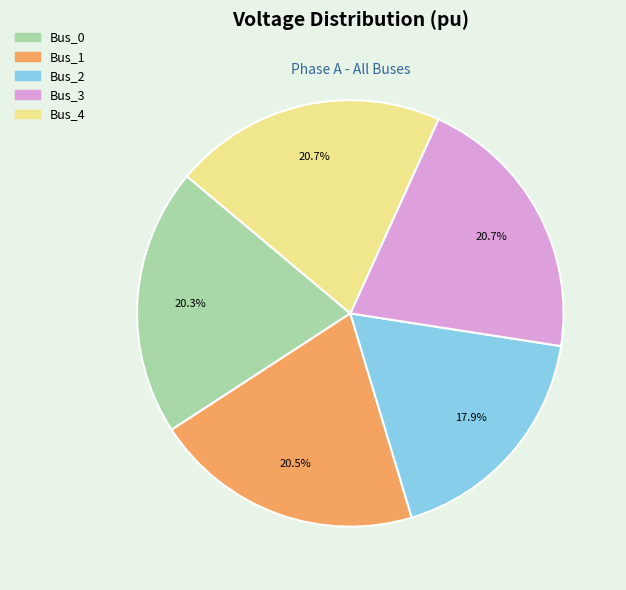

Is there a majority slice in this chart?

No